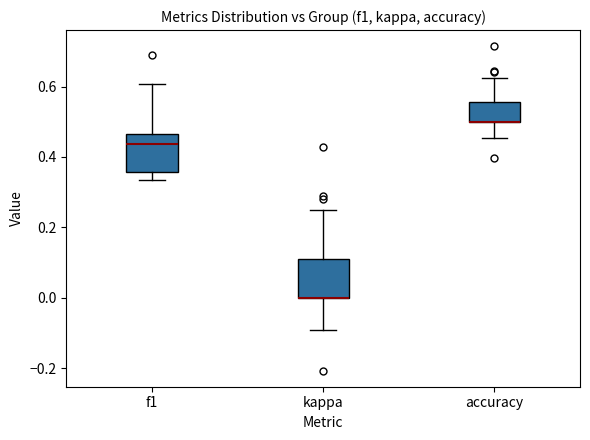

Where does the upper whisker of the box for kappa end on the y-axis? The values are not printed on the chart, so give them approximately, as read against the axis.

0.26